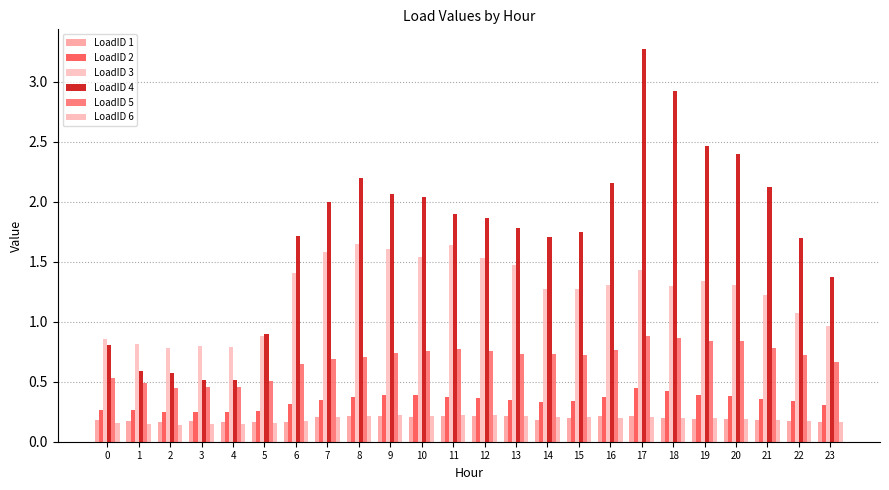

How many groups of bars are there?

24